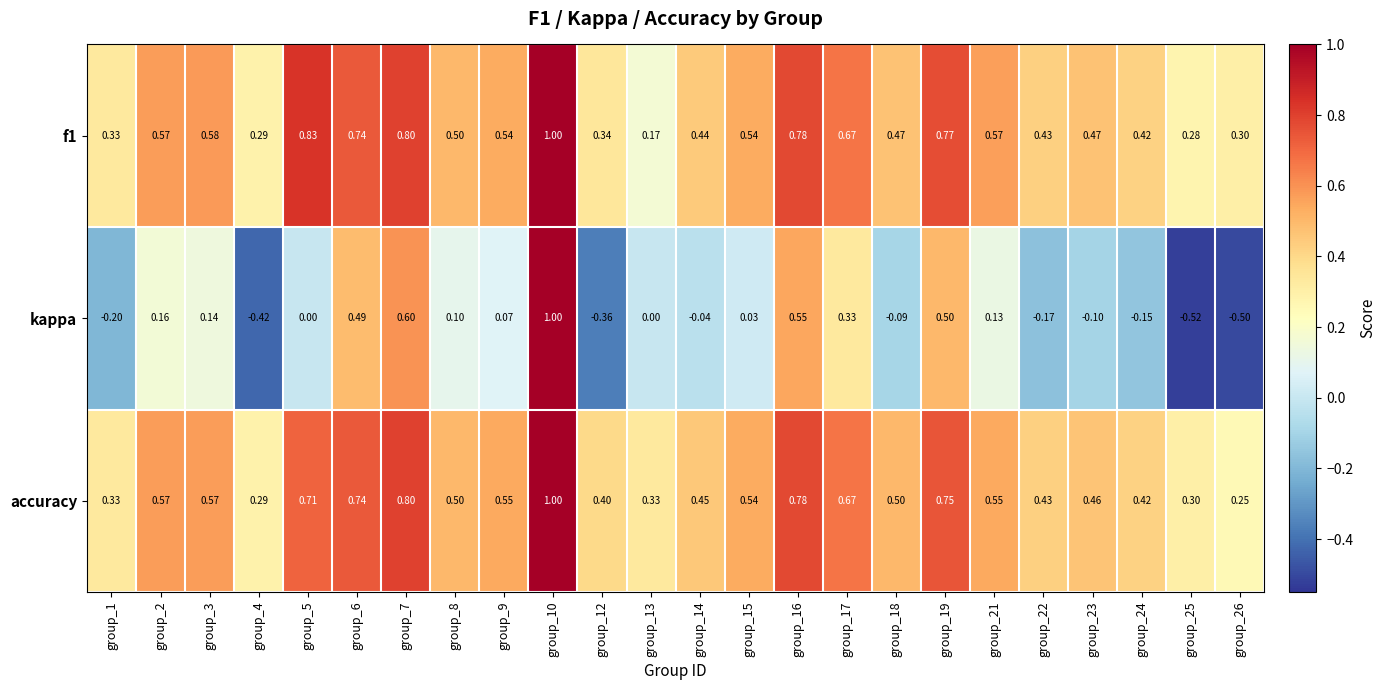

Which series has the largest total across all categories?

accuracy